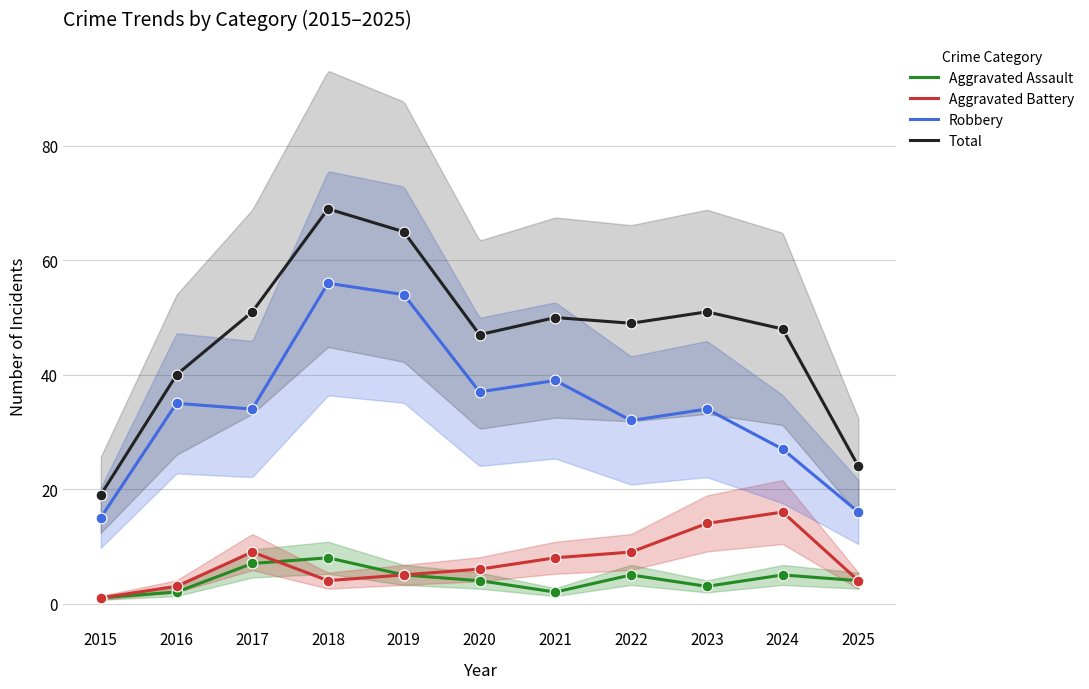

At how many categories does at least one series exceed 58?

2